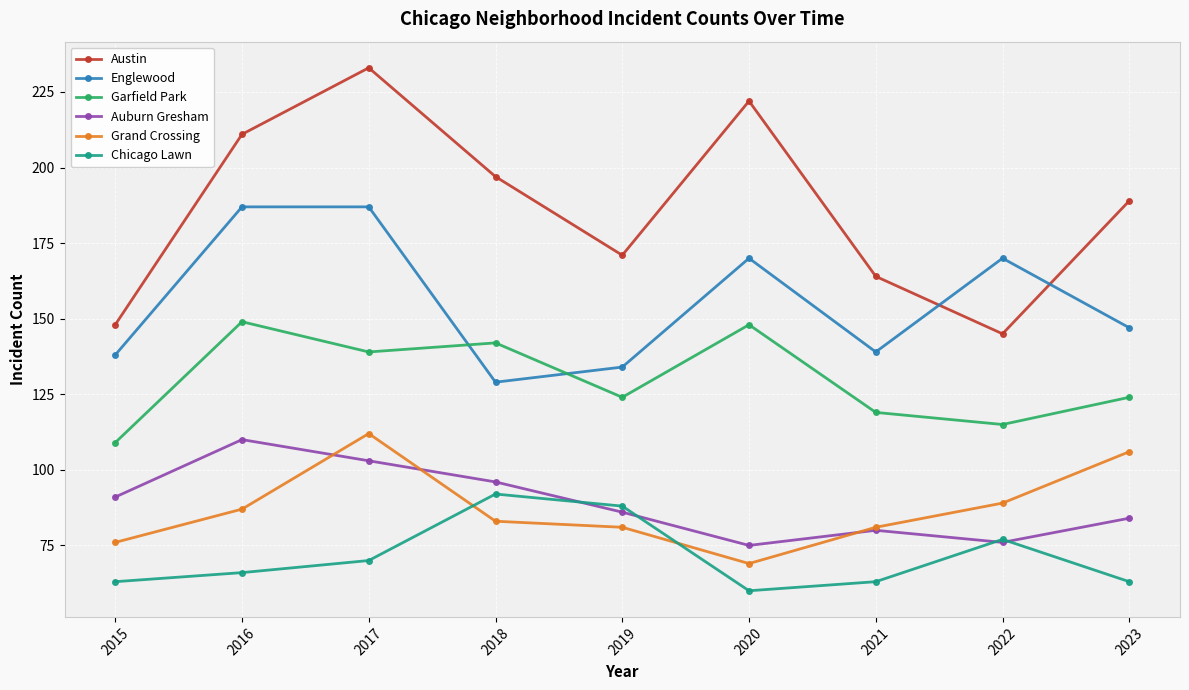

Reading left to right, list all the values displayed in this chart.

Austin: 2015=148	2016=211	2017=233	2018=197	2019=171	2020=222	2021=164	2022=145	2023=189
Englewood: 2015=138	2016=187	2017=187	2018=129	2019=134	2020=170	2021=139	2022=170	2023=147
Garfield Park: 2015=109	2016=149	2017=139	2018=142	2019=124	2020=148	2021=119	2022=115	2023=124
Auburn Gresham: 2015=91	2016=110	2017=103	2018=96	2019=86	2020=75	2021=80	2022=76	2023=84
Grand Crossing: 2015=76	2016=87	2017=112	2018=83	2019=81	2020=69	2021=81	2022=89	2023=106
Chicago Lawn: 2015=63	2016=66	2017=70	2018=92	2019=88	2020=60	2021=63	2022=77	2023=63